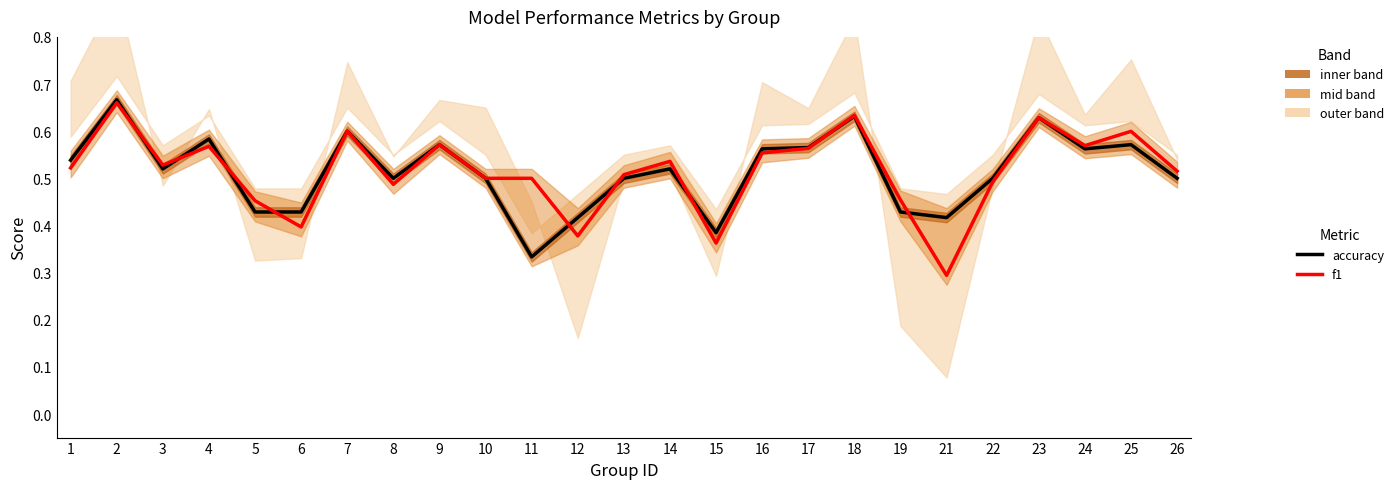

Is it true that accuracy equals 0.8 at 8?

False